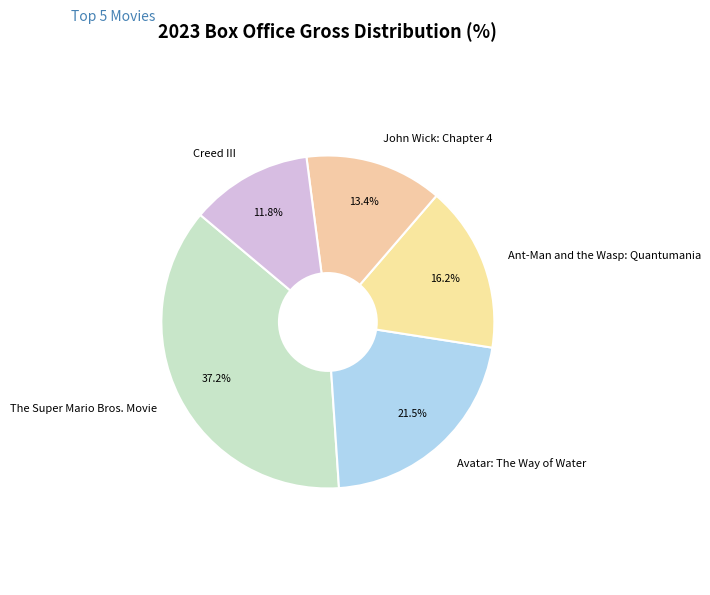

How many segments does this pie chart have?

5